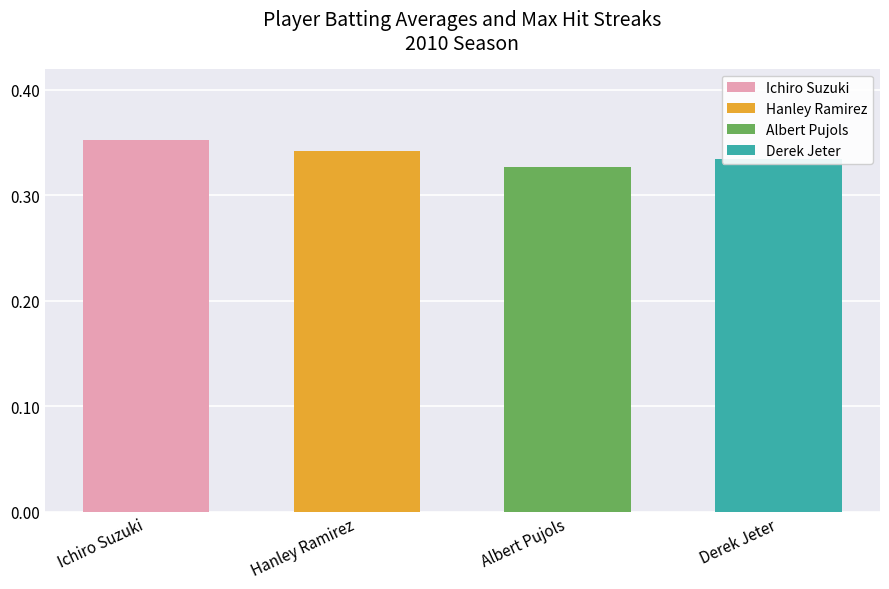

Reading left to right, transcribe all the data shown in this chart.

0.4	0.3	0.3	0.3